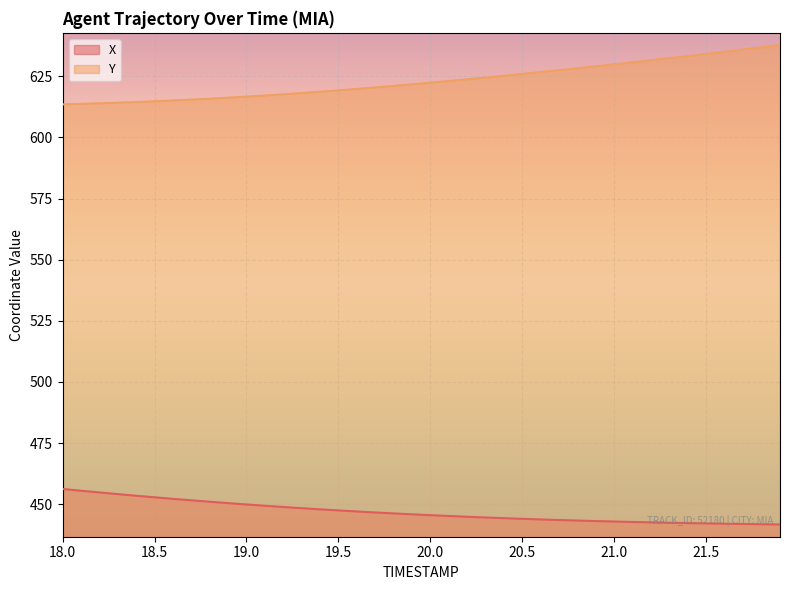

What is the label of the 7th point from the left?

18.6